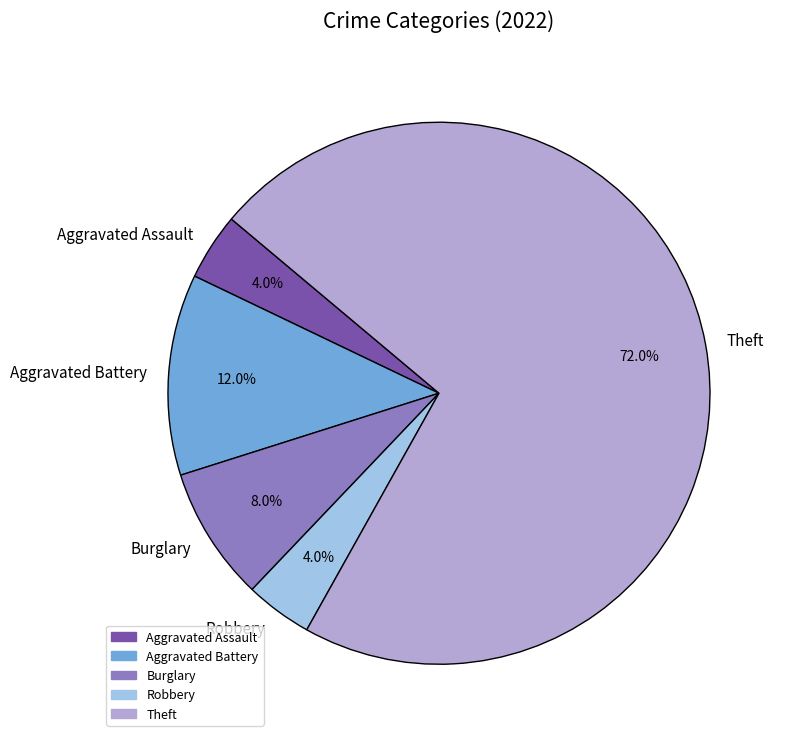

Which category has the biggest portion of the pie?

Theft